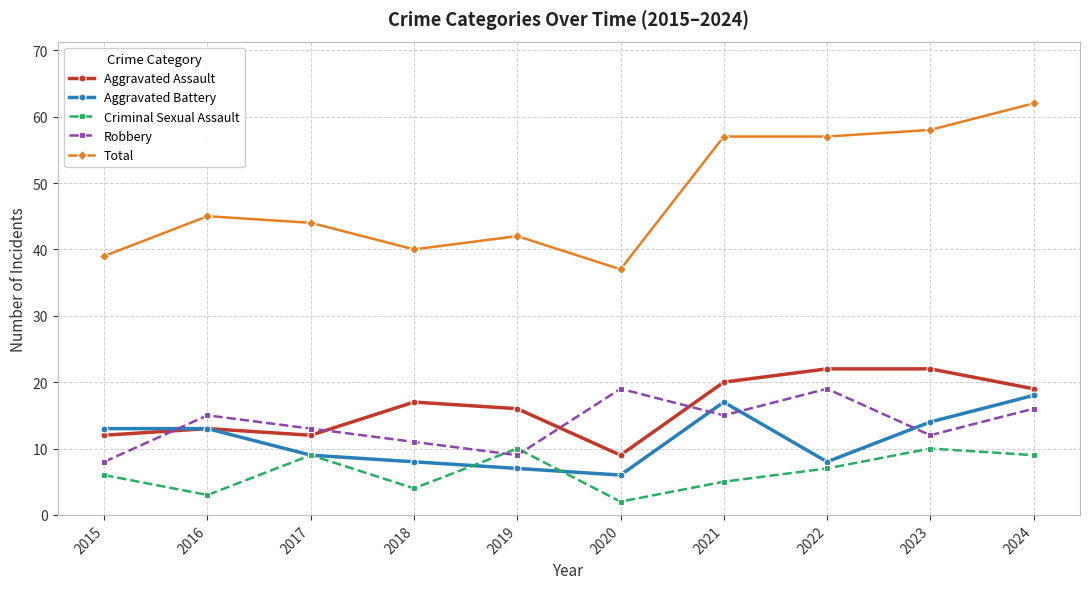

The Robbery series shows 8 at 2015. True or false?

True